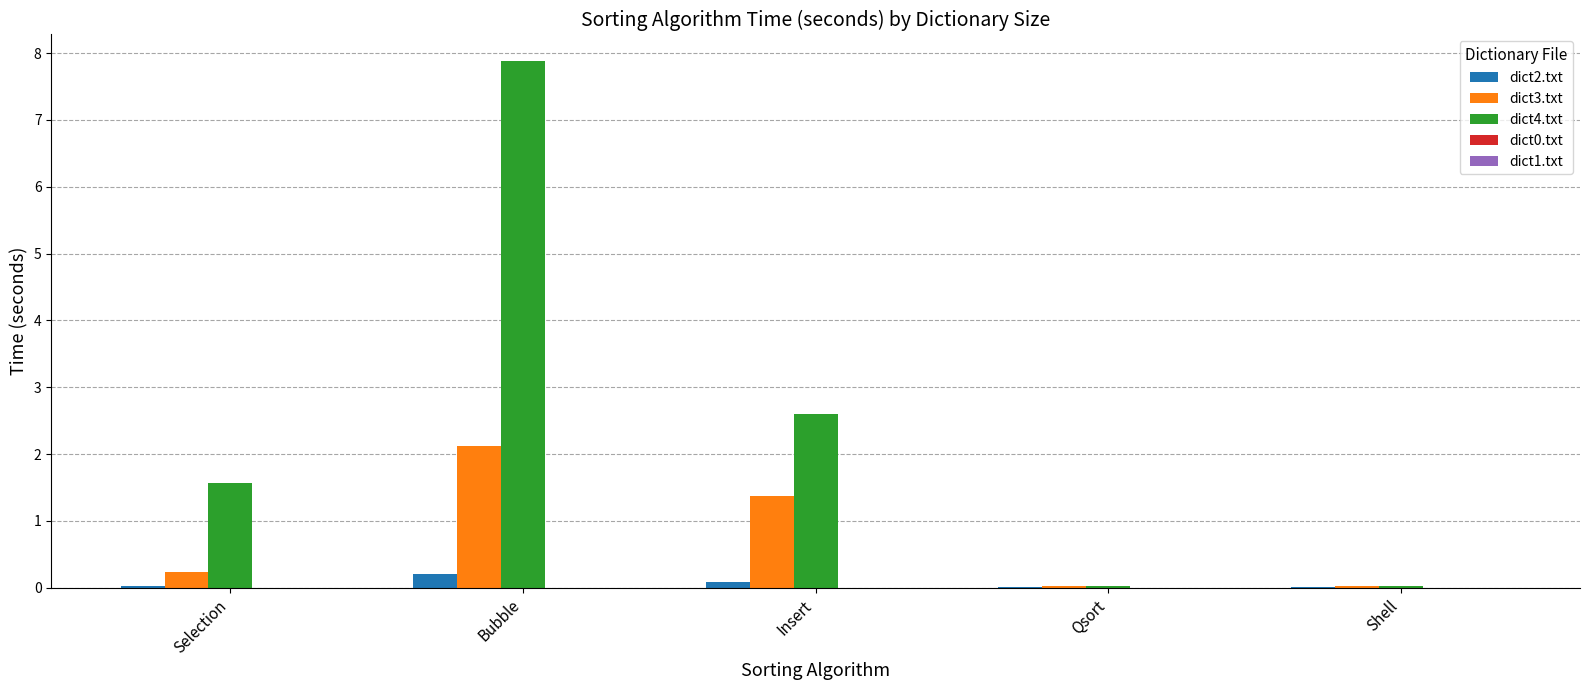

At which category is the sum across all series the highest?

Bubble